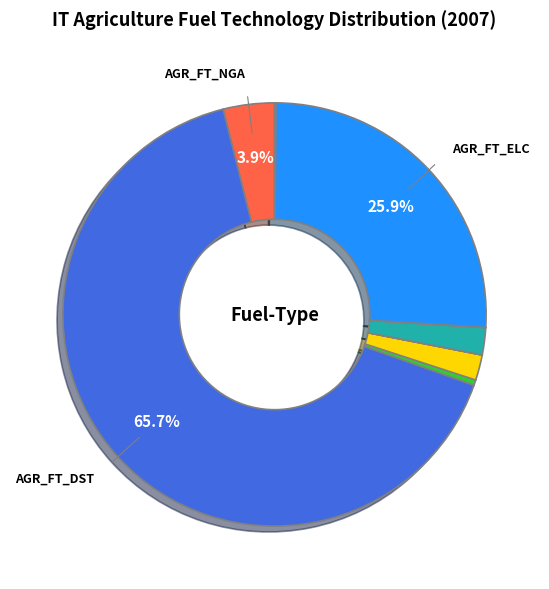

Does any single category account for the majority?

Yes